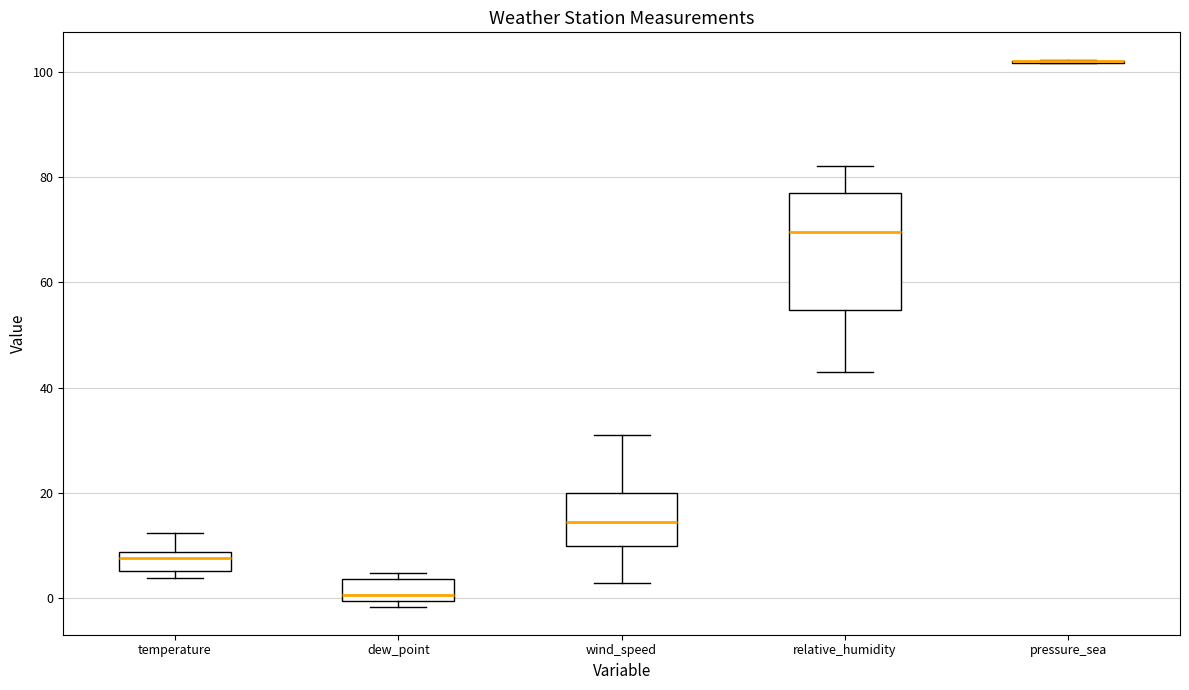

Comparing the boxes themselves (not the whiskers), which one is the tallest?

relative_humidity